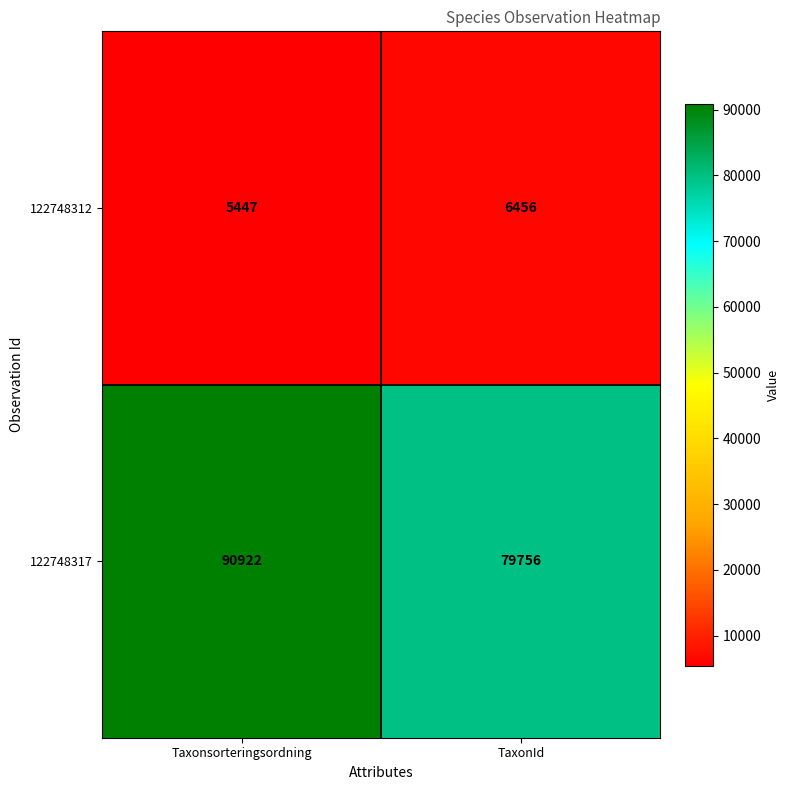

Which label corresponds to the largest value in the chart?

Taxonsorteringsordning